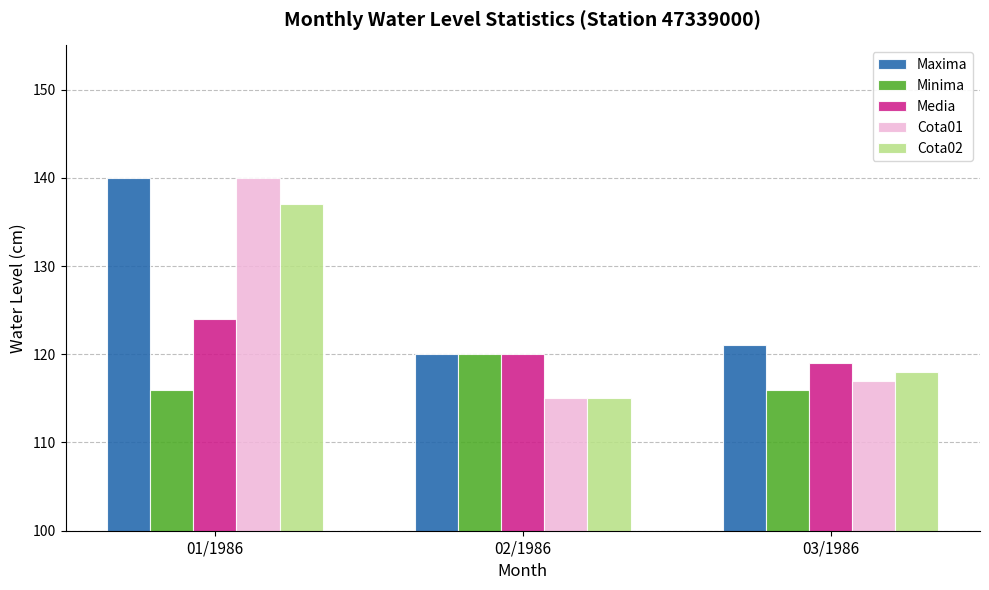

Which series has the largest total across all categories?

Maxima